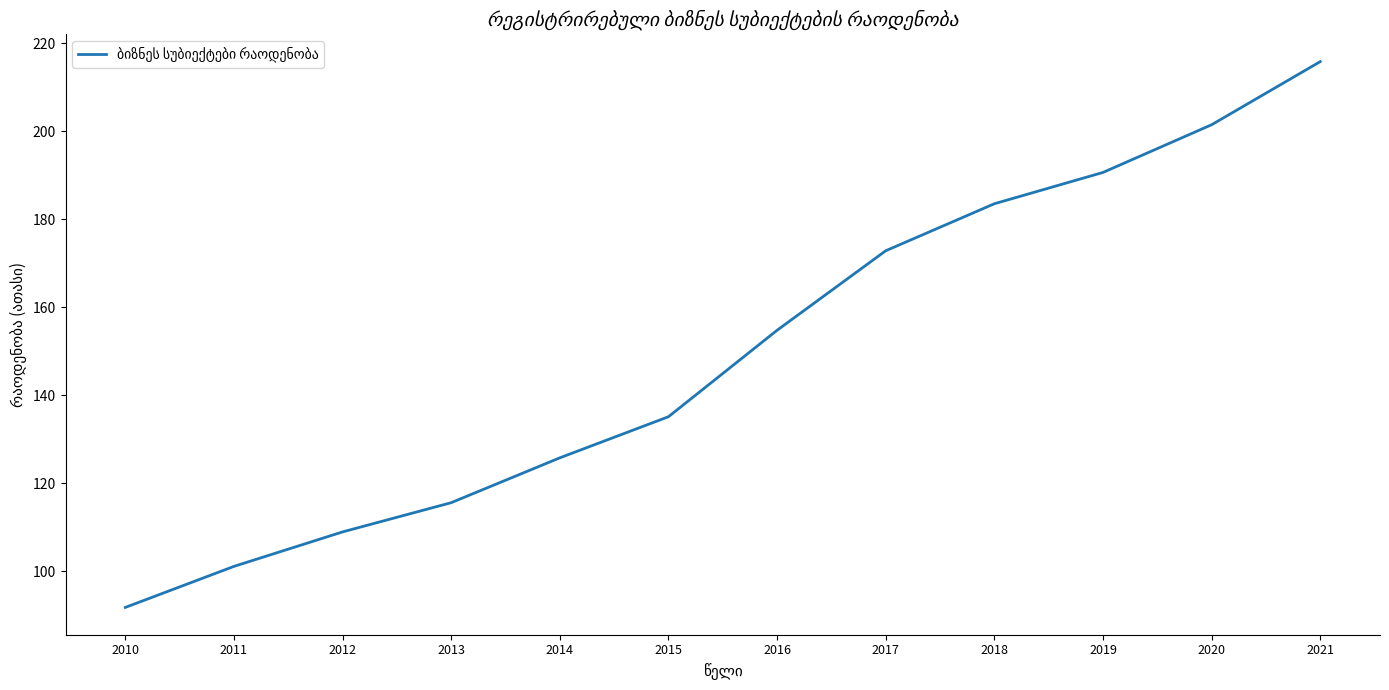

What is the difference between the second highest and second lowest values?

100.3